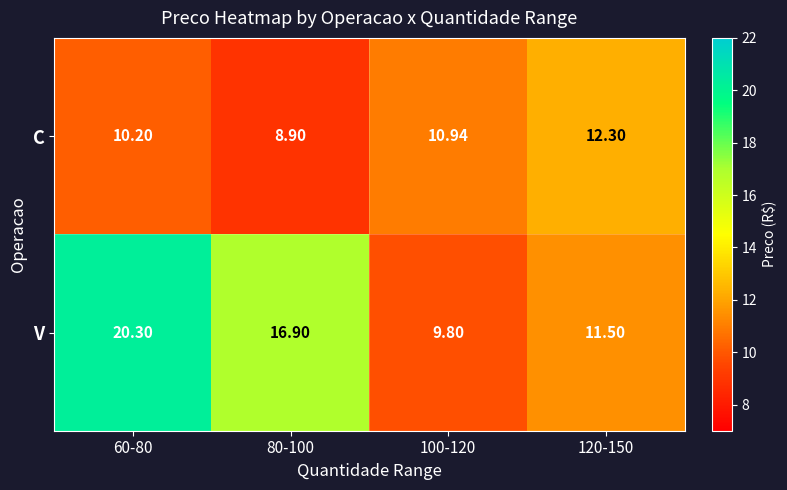

Which series has the widest spread of values?

V